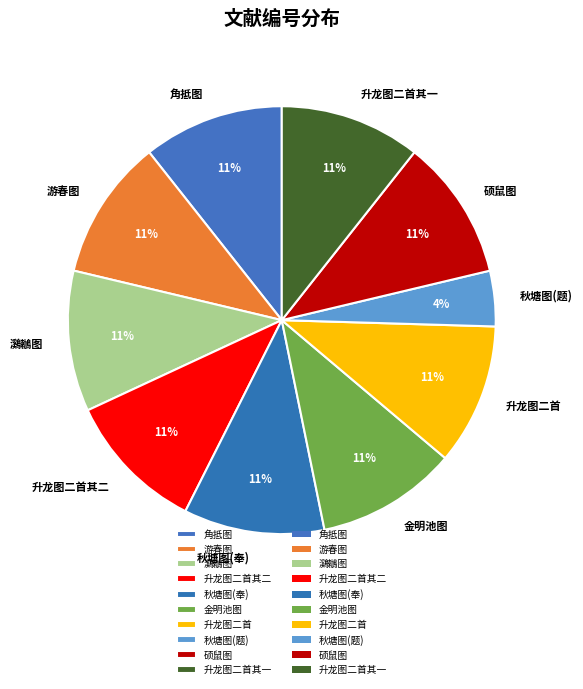

Approximately how many times larger is the value at 游春图 compared to 金明池图?

1.0